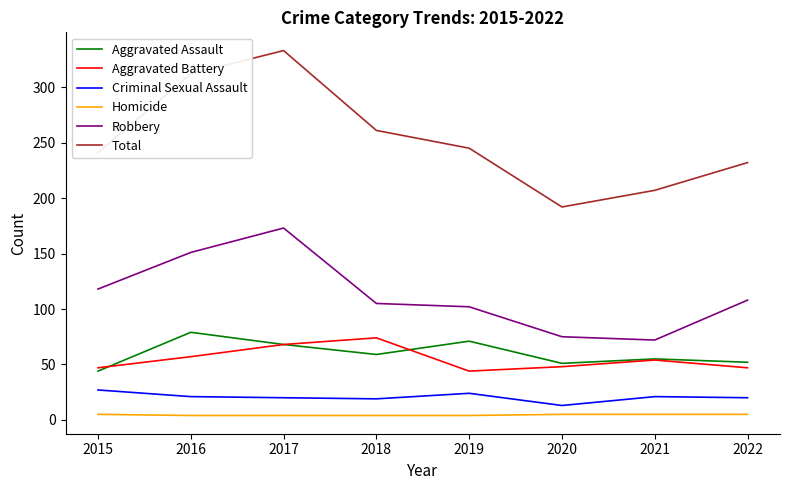

The Aggravated Battery series shows 83 at 2021. True or false?

False